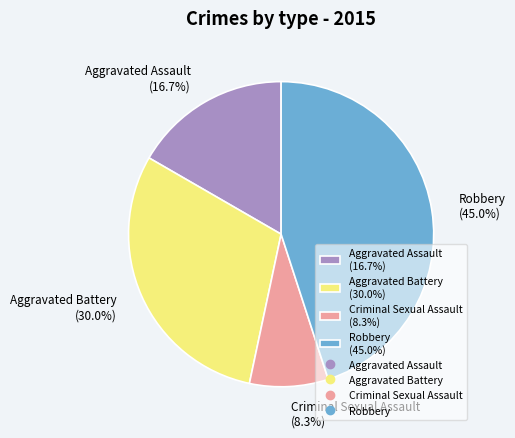

What is the ratio of the value at Aggravated Assault to the value at Aggravated Battery?

0.6